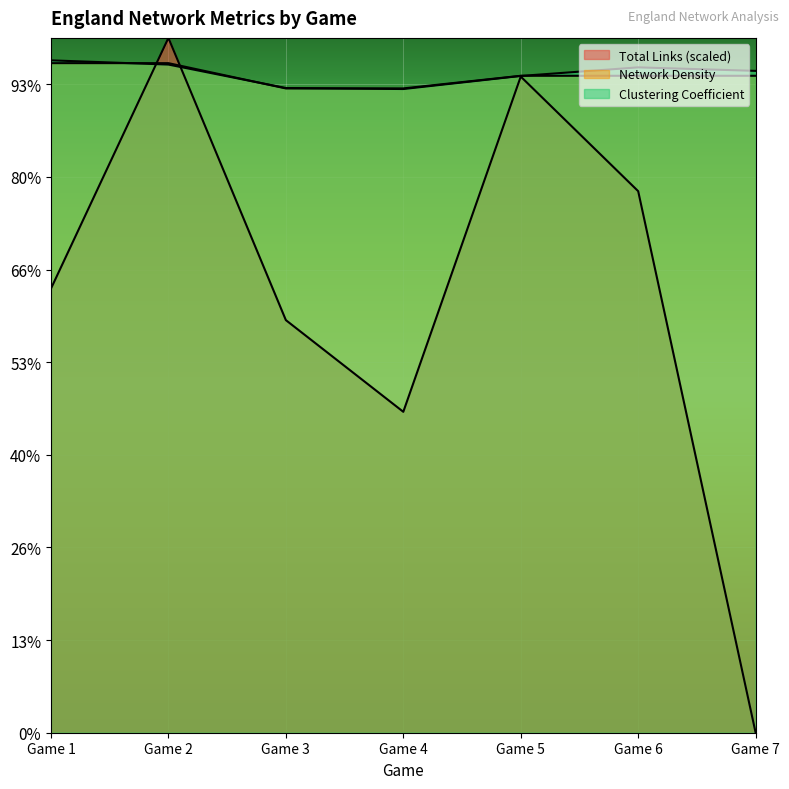

Rank the series at Game 5 from highest to lowest value.

Network Density, Clustering Coefficient, Total Links